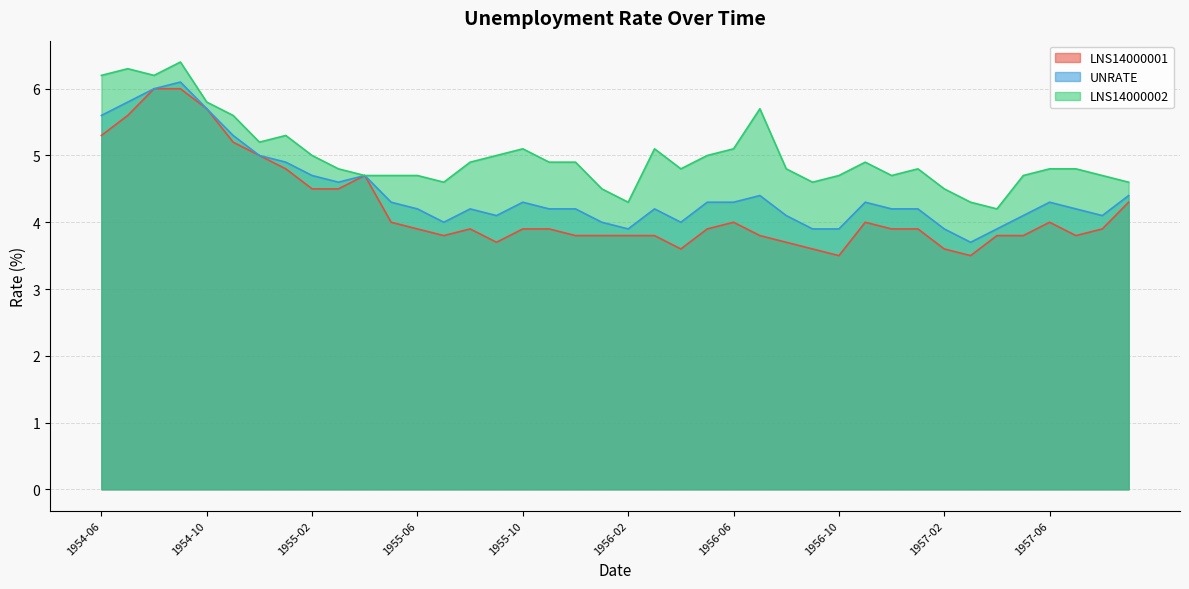

At which category does LNS14000002 reach its first local valley?

1954-08